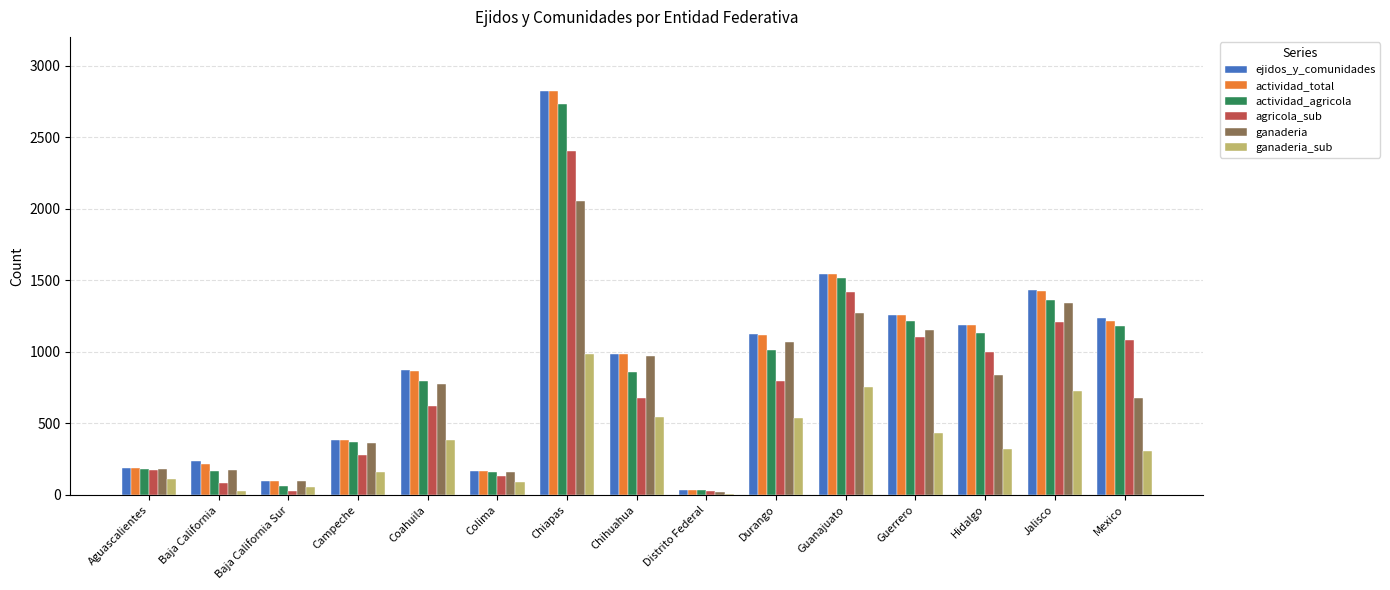

Between Chiapas and Guerrero, which series saw the biggest shift?

ejidos_y_comunidades